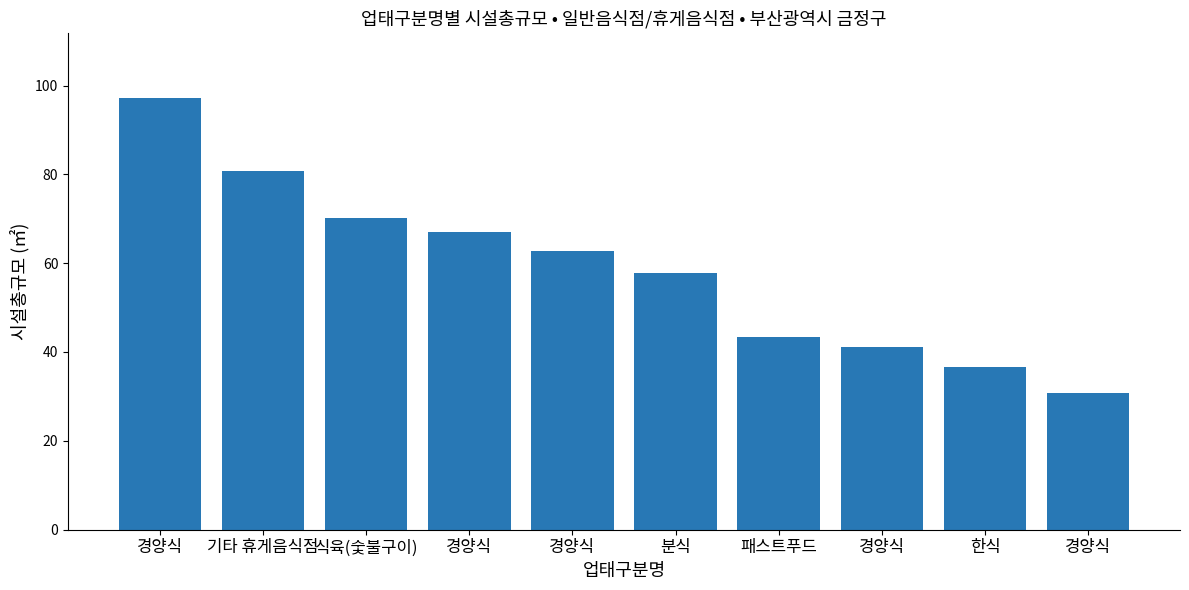

How many bars are there in total?

10